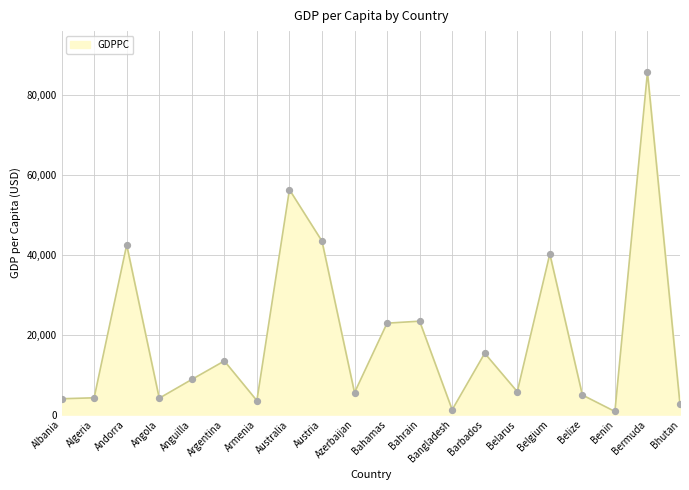

What is the change in value from Belarus to Bermuda?

+80008